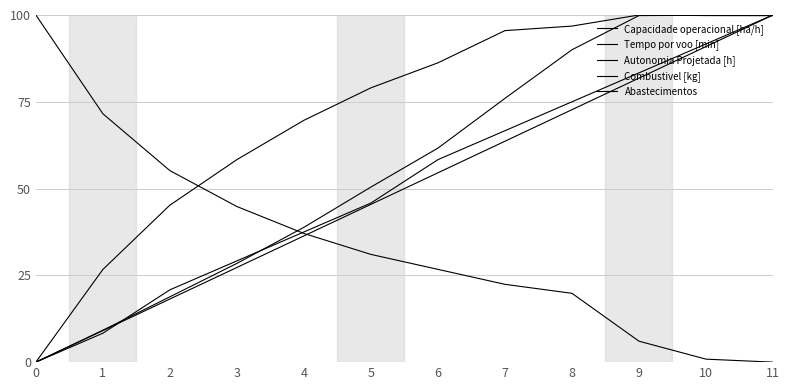

Reading right to left, extract all data points from this chart.

Capacidade operacional [ha/h]: 99.8	99.8	100.0	96.8	95.5	86.2	79.0	69.7	58.3	45.2	26.7	0.0
Tempo por voo [min]: 100.0	99.9	99.8	90.0	76.0	61.7	50.4	38.8	28.4	18.8	9.2	0.0
Autonomia Projetada [h]: 100.0	91.7	83.3	75.0	66.7	58.3	45.8	37.5	29.2	20.8	8.3	0.0
Combustivel [kg]: 100.0	90.9	81.8	72.7	63.6	54.5	45.5	36.4	27.3	18.2	9.1	0.0
Abastecimentos: 0.0	0.9	6.0	19.8	22.4	26.7	31.0	37.1	44.8	55.2	71.6	100.0